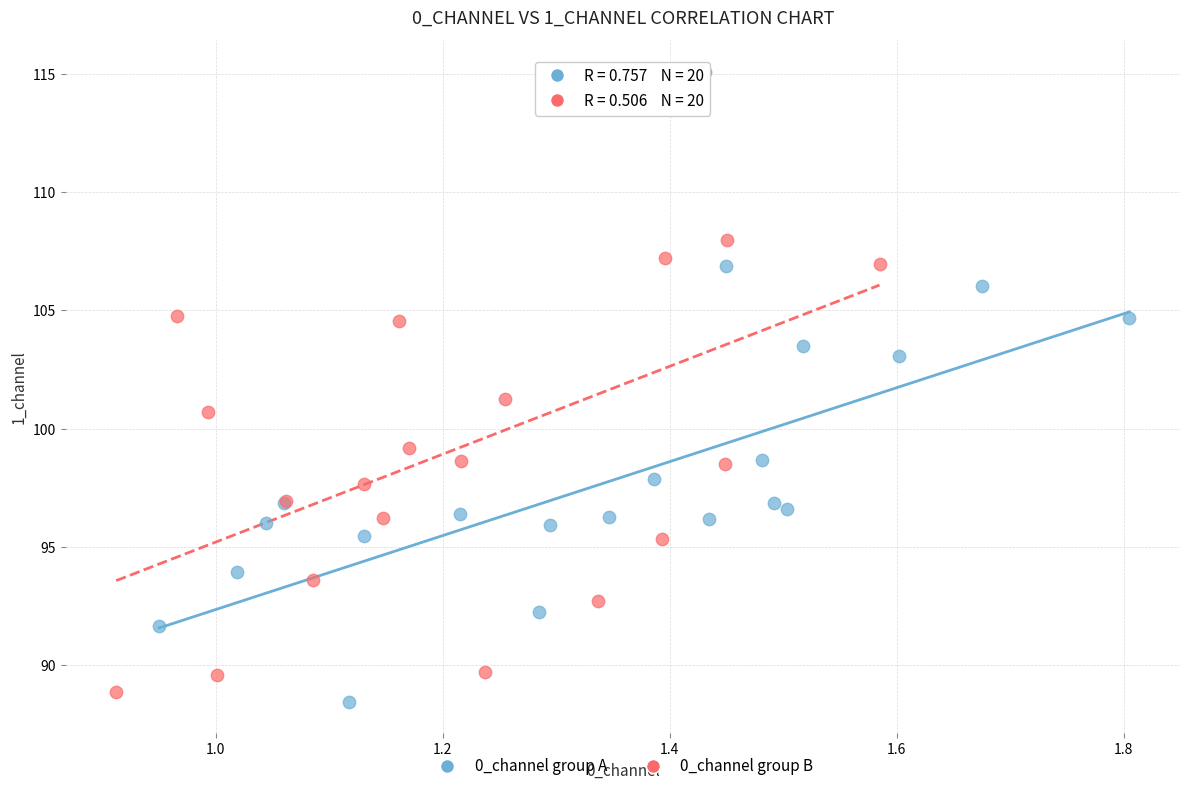

Which series contains the highest Y value?

0_channel group B